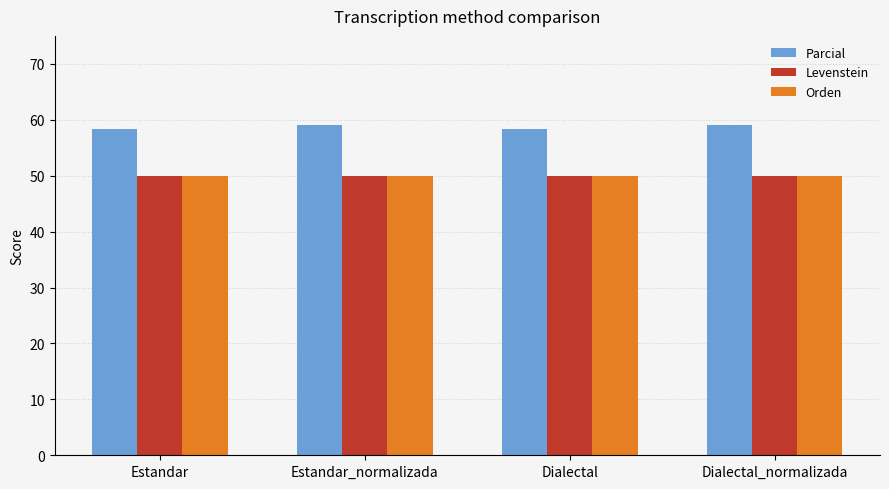

What is the maximum value for Parcial?

59.1